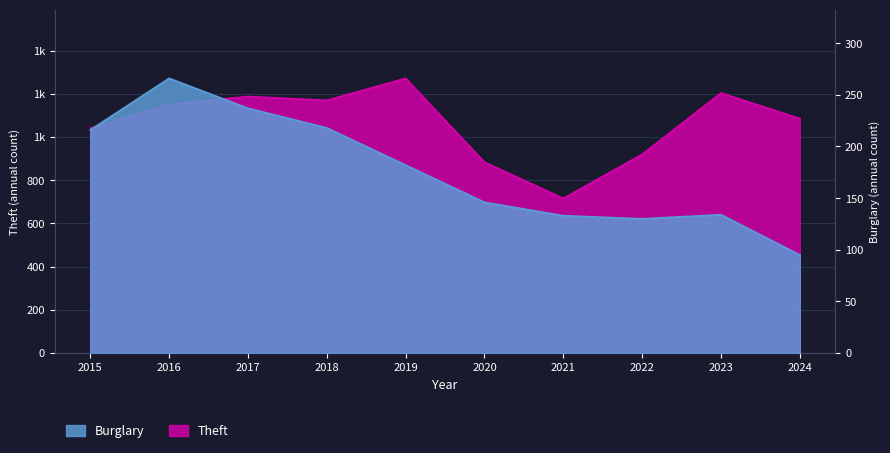

How many categories are shown in the chart?

10